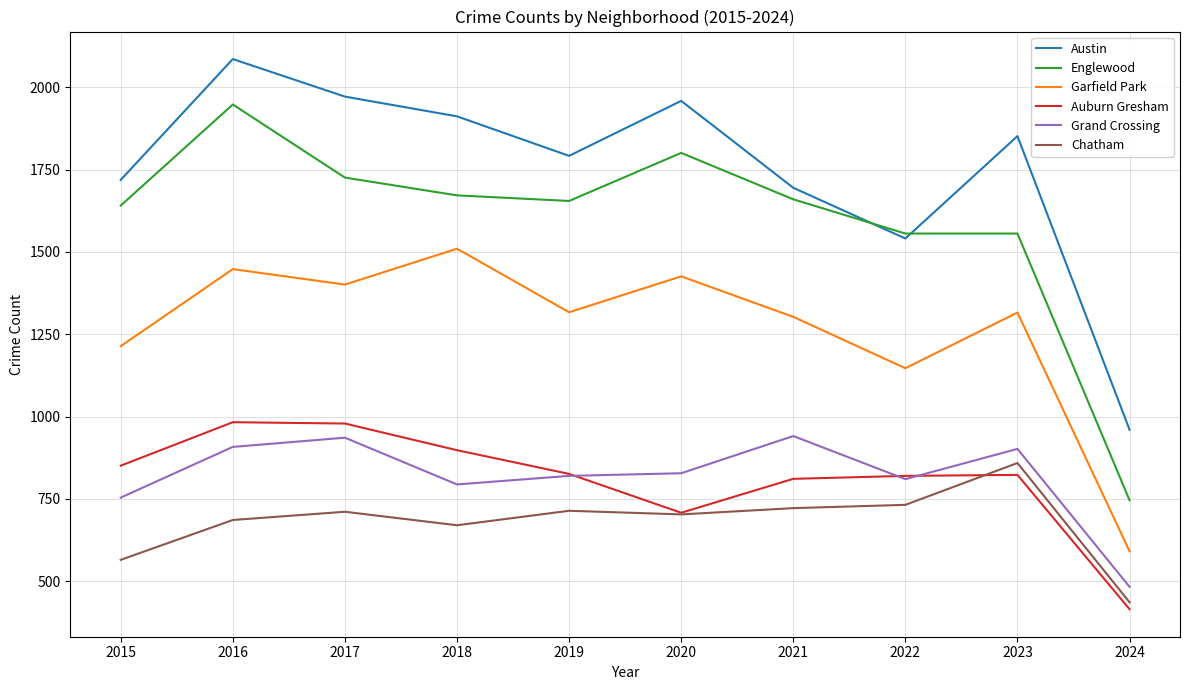

The Austin series shows 2086 at 2016. True or false?

True